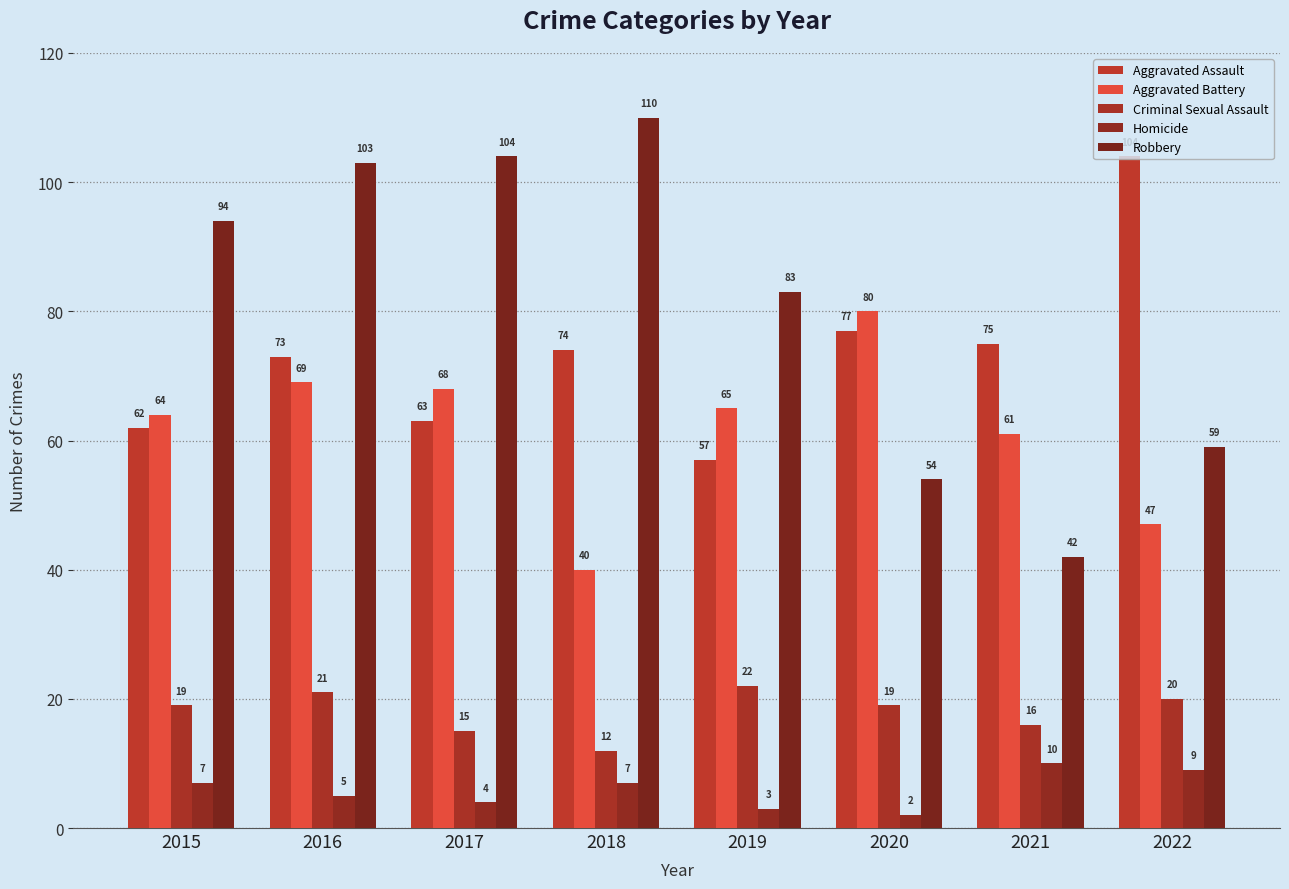

Which series has the largest total across all categories?

Robbery